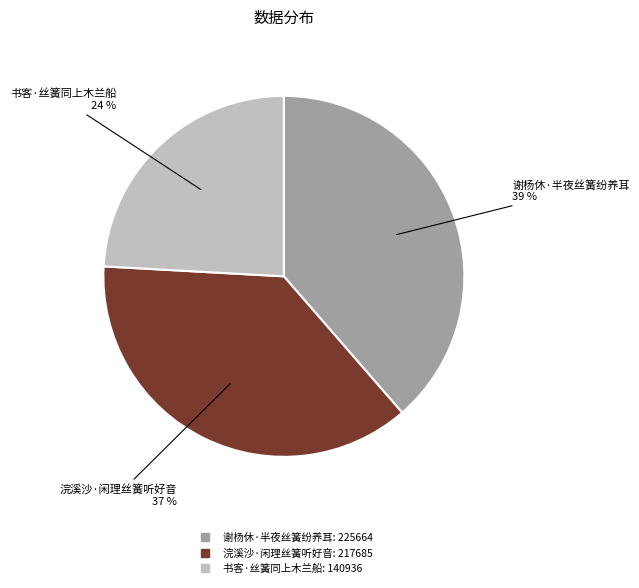

Count the number of slices in the pie.

3